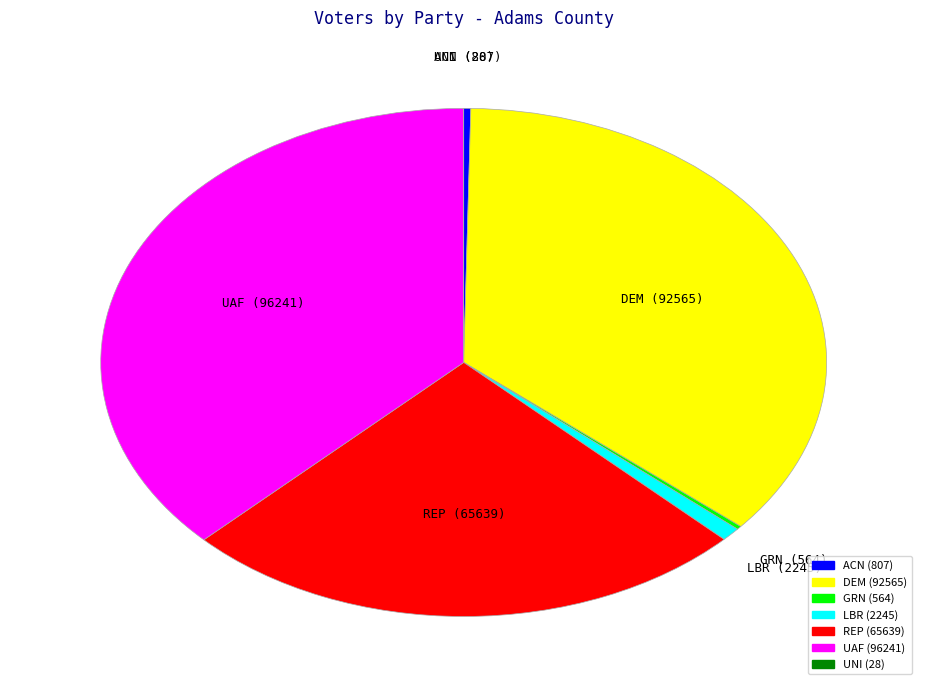

Is there any slice that represents more than half of the pie?

No